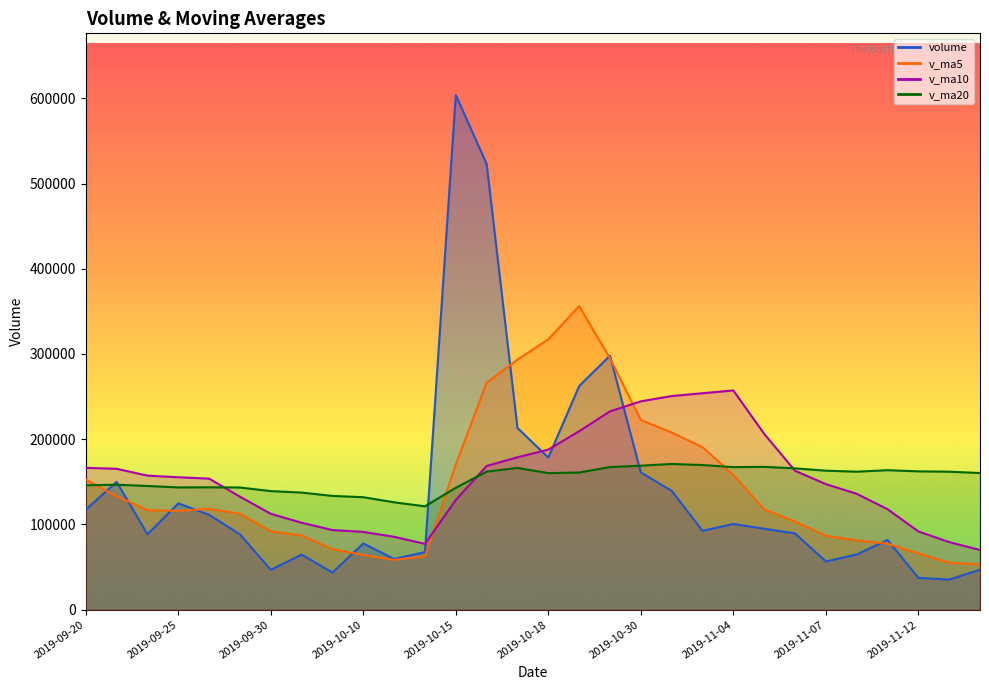

Rank the categories by volume value from lowest to highest.

2019-11-13, 2019-11-12, 2019-10-09, 2019-09-30, 2019-11-14, 2019-11-07, 2019-10-11, 2019-10-08, 2019-11-08, 2019-10-14, 2019-10-10, 2019-11-11, 2019-09-27, 2019-09-24, 2019-11-06, 2019-11-01, 2019-11-05, 2019-11-04, 2019-09-26, 2019-09-20, 2019-09-25, 2019-10-31, 2019-09-23, 2019-10-30, 2019-10-18, 2019-10-17, 2019-10-28, 2019-10-29, 2019-10-16, 2019-10-15